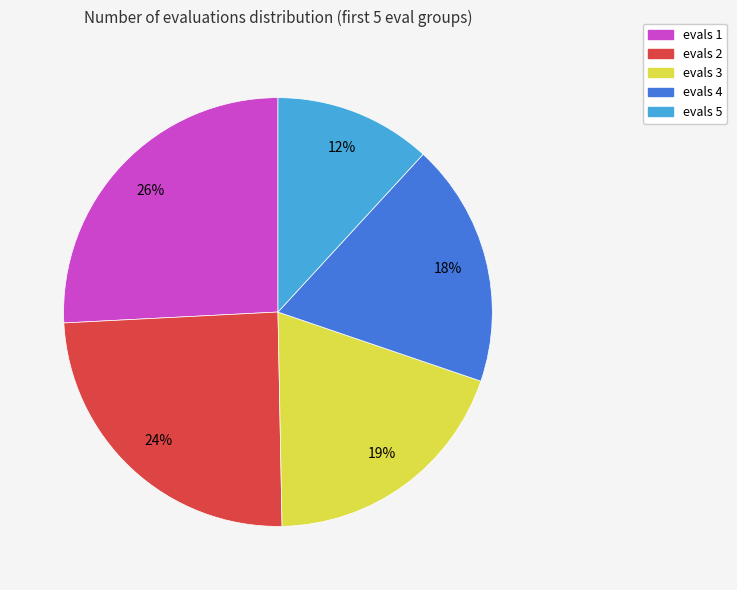

Do evals 4 and evals 5 together represent more than half of the pie?

No